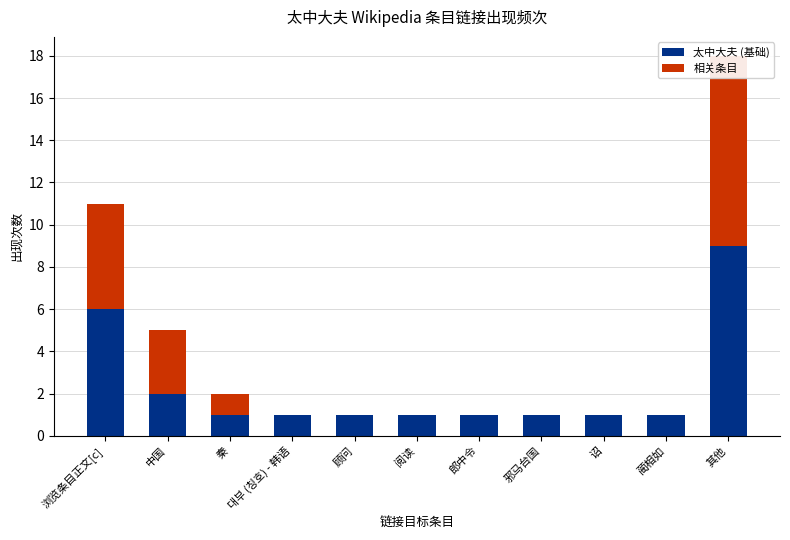

How many series are shown in this chart?

2